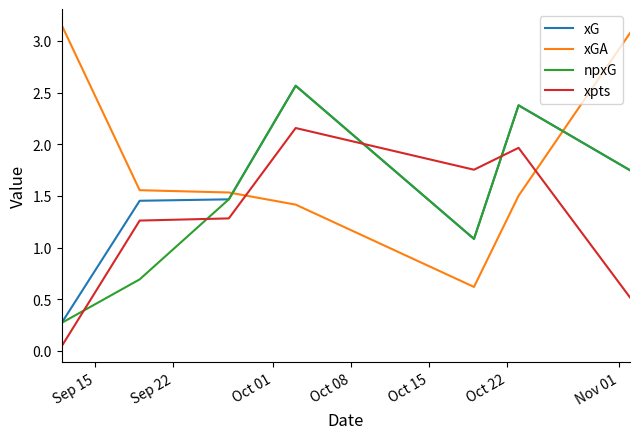

What is the lowest value of the xGA series?

0.6